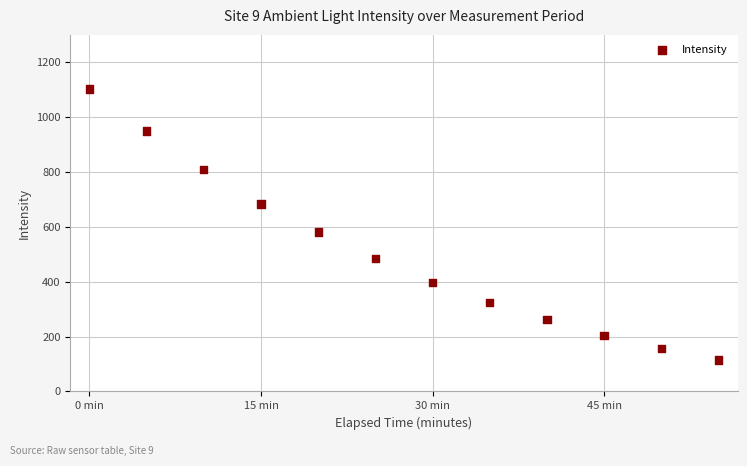

What is the range of X values (max minus min)?

3300.0